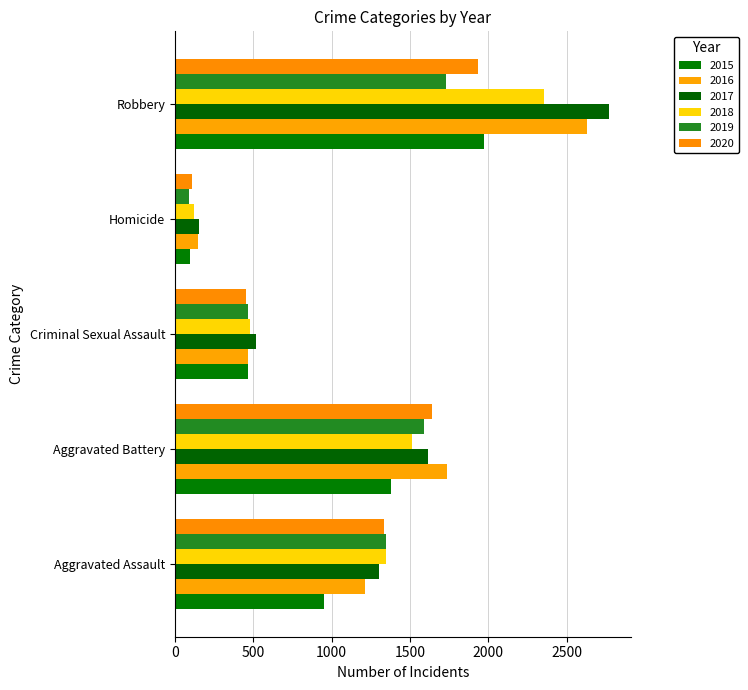

The value of 2020 at Aggravated Battery is 498. True or false?

False